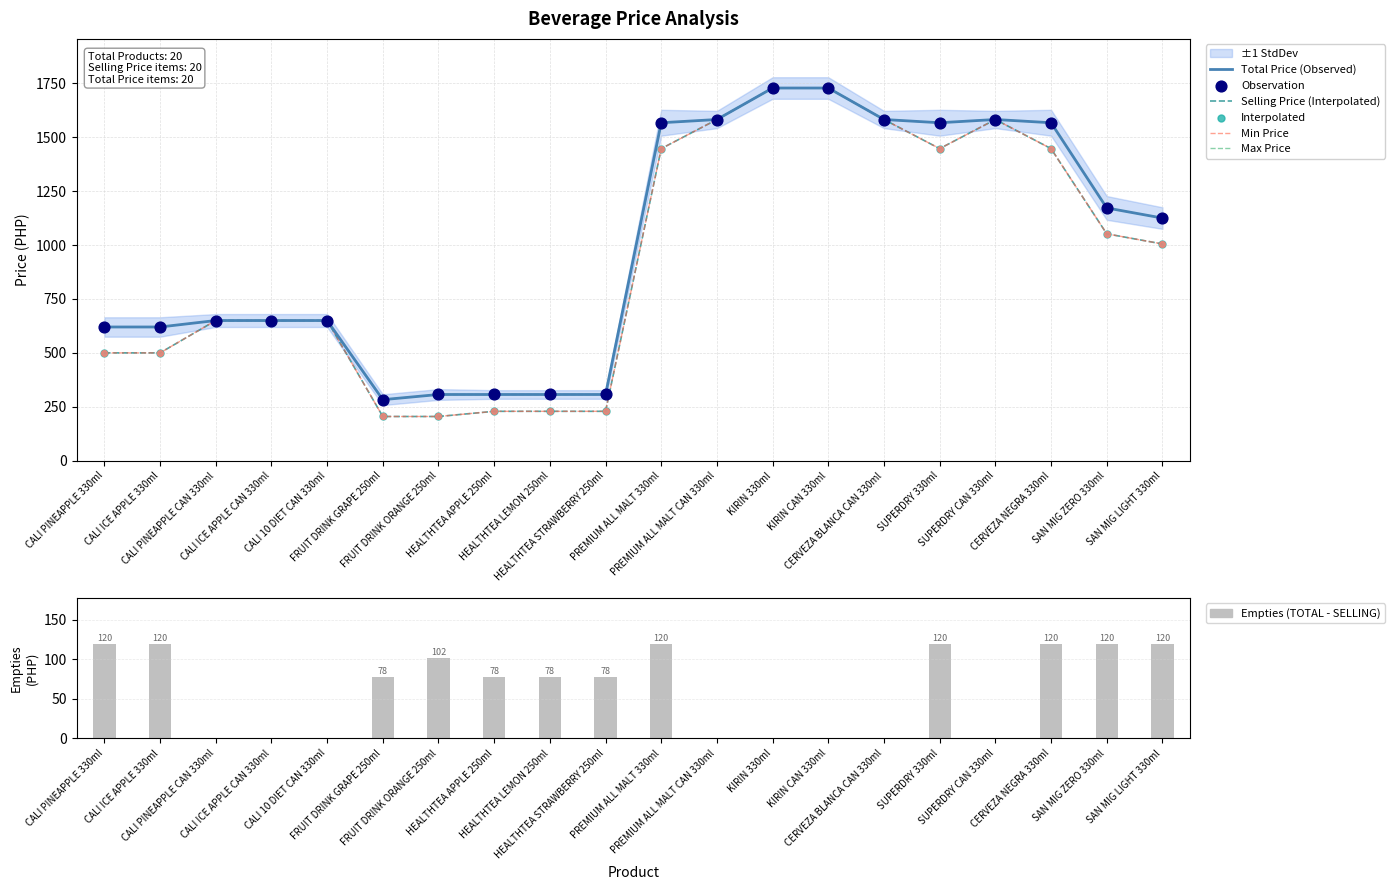

At how many categories does at least one series exceed 1360?

8